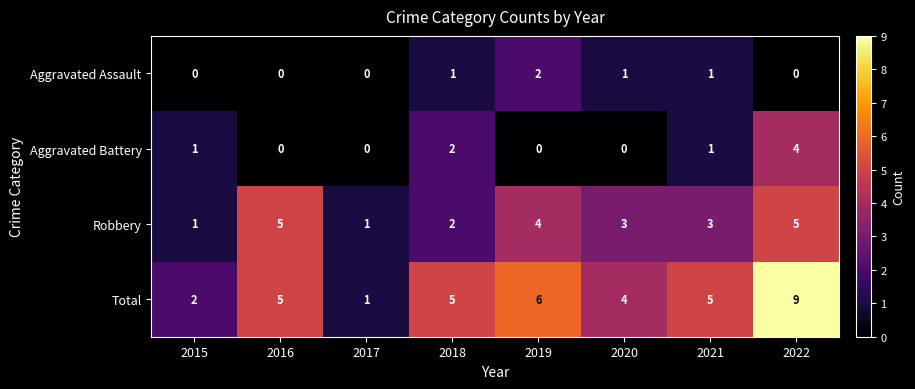

True or false: Total has a value of 6 at 2019.

True